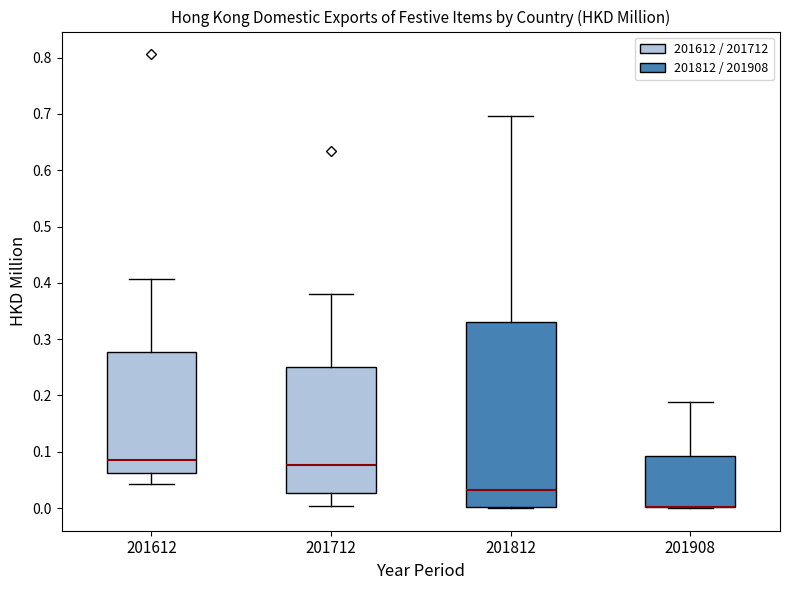

Comparing the boxes themselves (not the whiskers), which one is the tallest?

201812